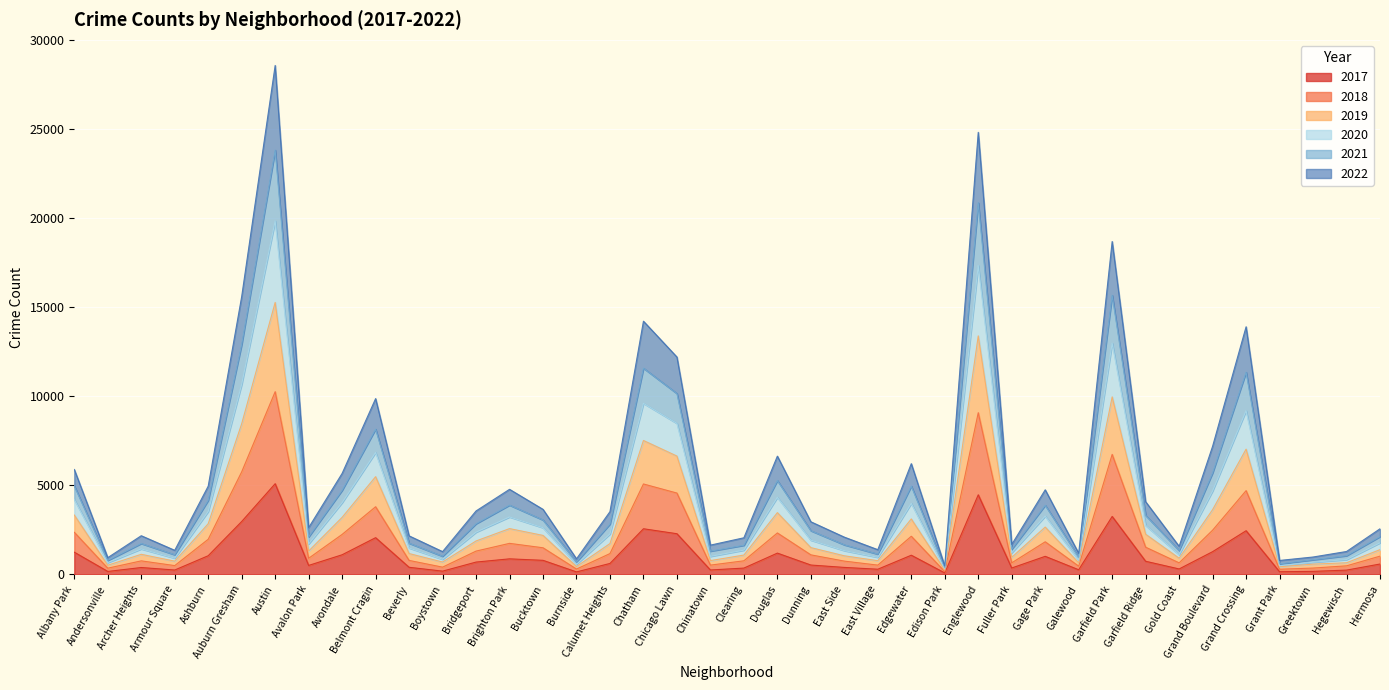

Does the chart display data point markers on the line(s)?

No